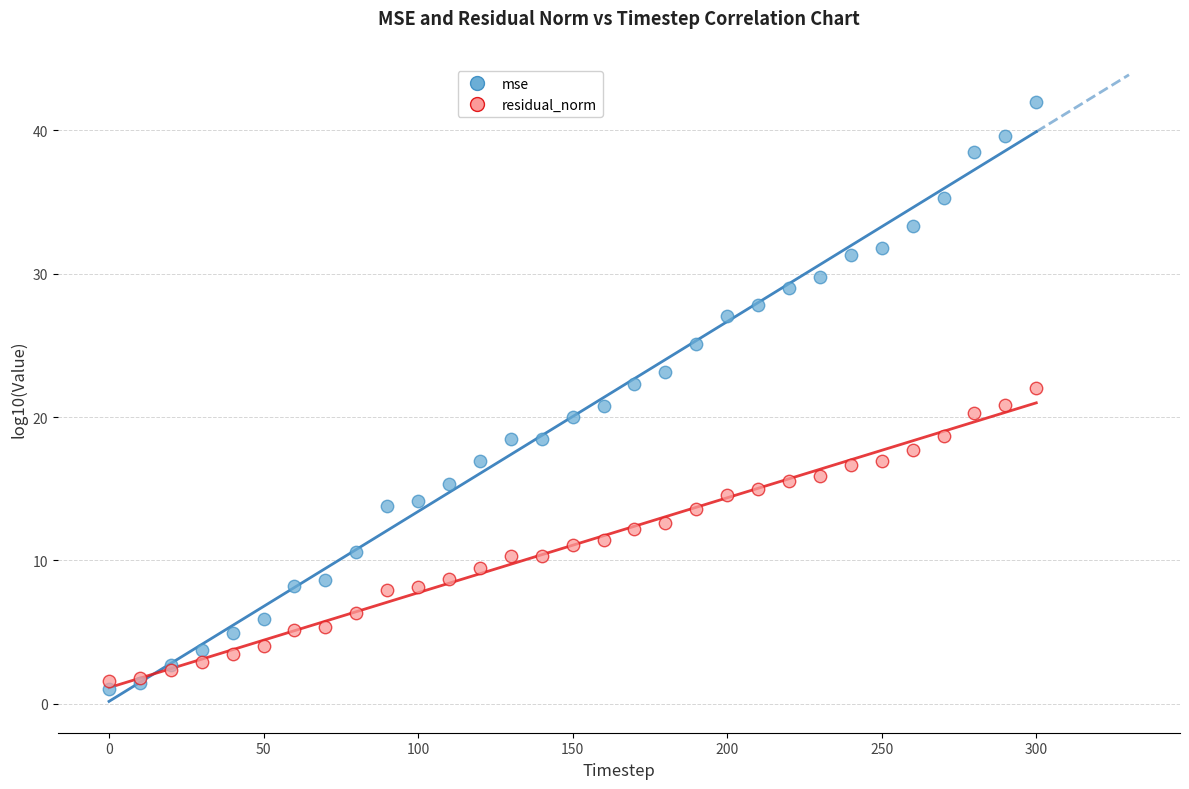

What is the X range (max minus min) for the scatter plot?

300.0